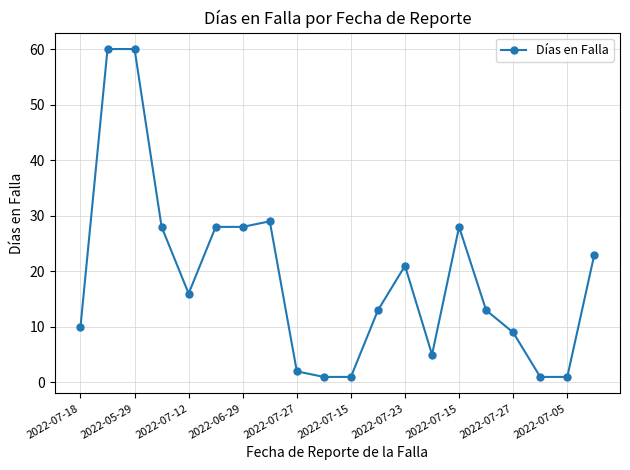

What is the maximum value shown in the chart?

60